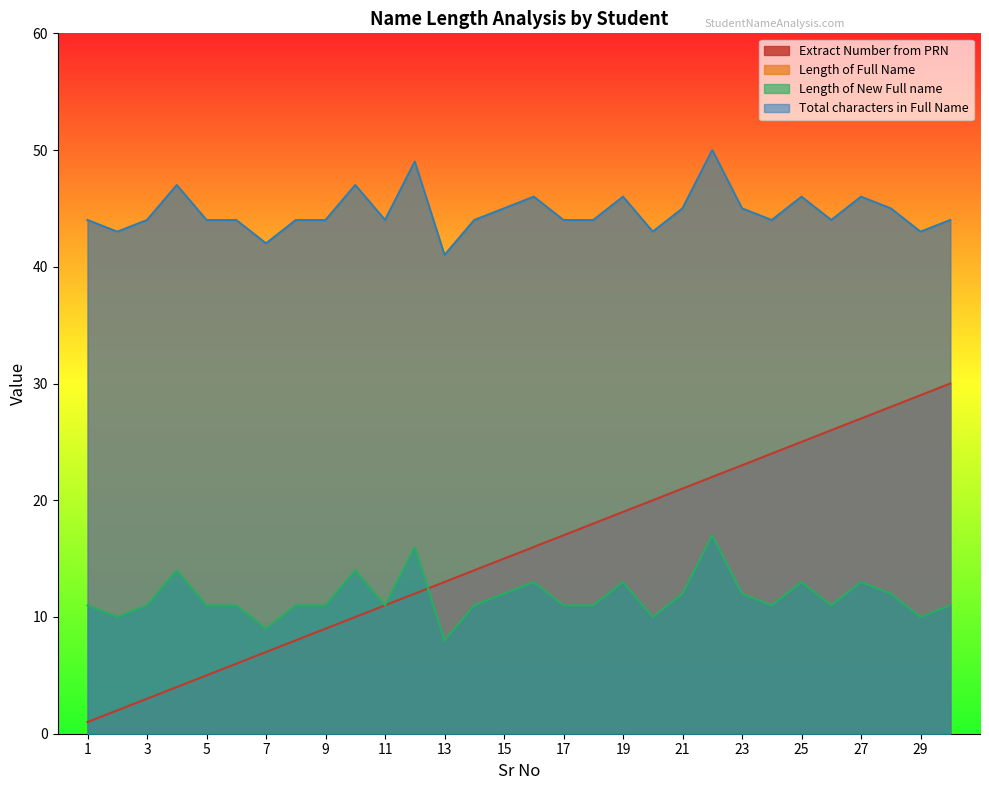

Is it true that Length of Full Name equals 16 at 18?

False